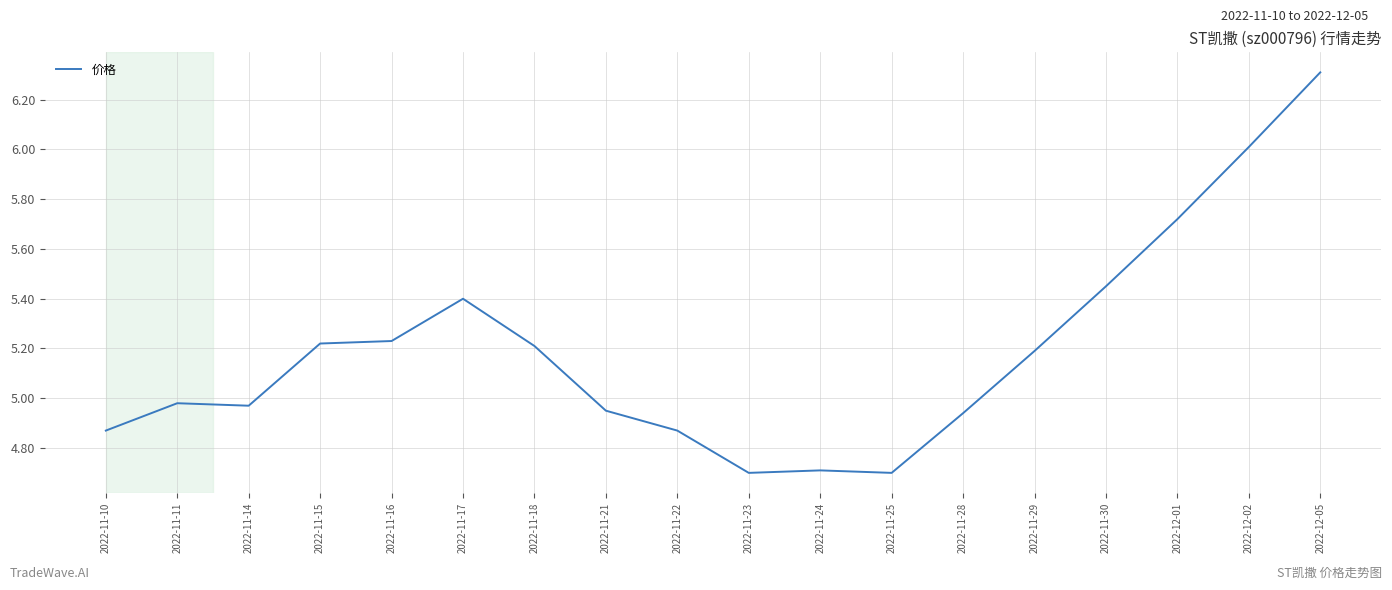

What is the minimum value shown in the chart?

4.7